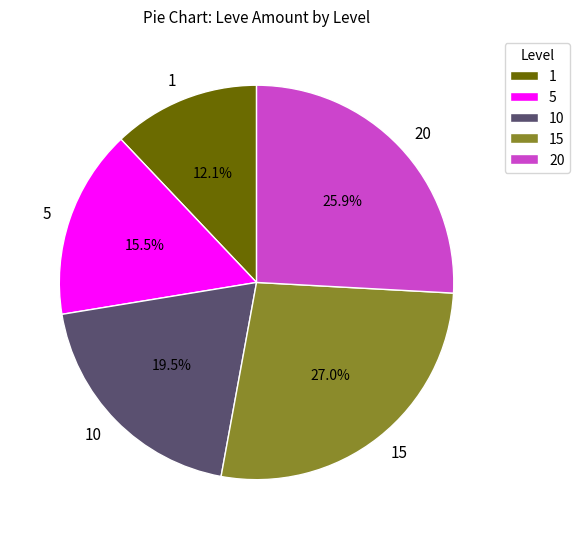

Approximately how many times larger is the value at 1 compared to 15?

0.4